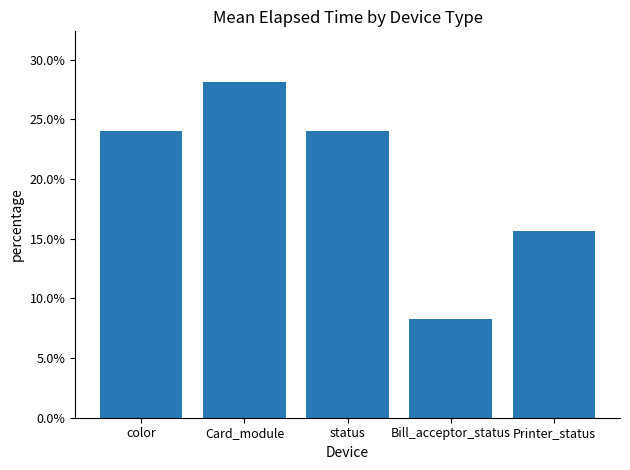

What value does the data have at Card_module?

28.1